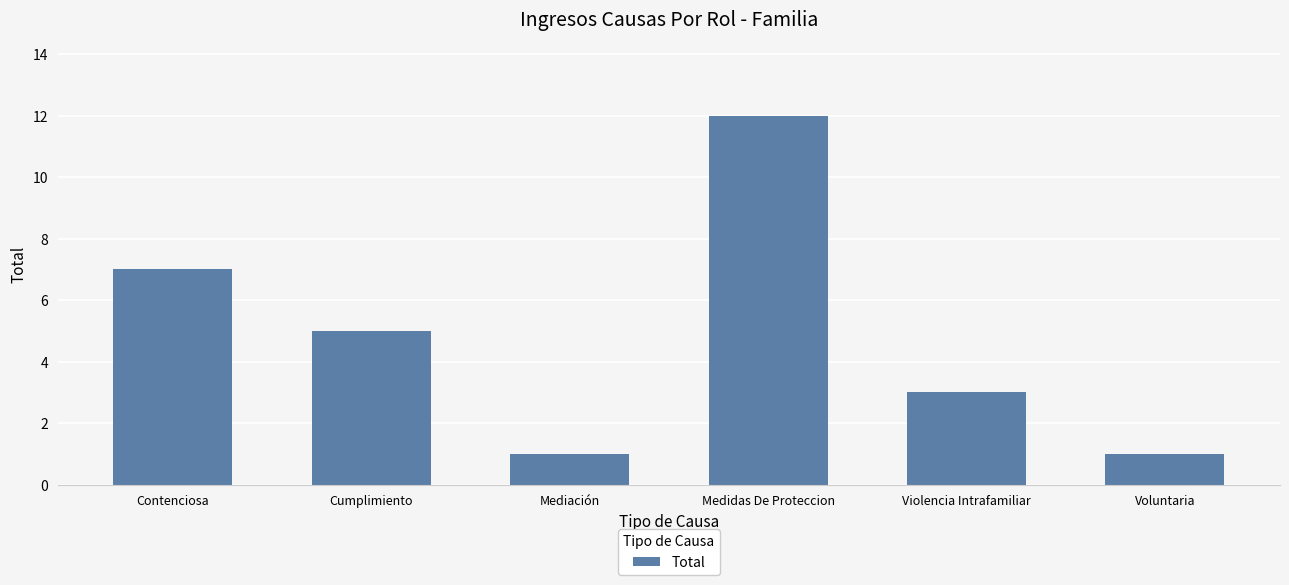

What is the difference between the values at Cumplimiento and Violencia Intrafamiliar?

2